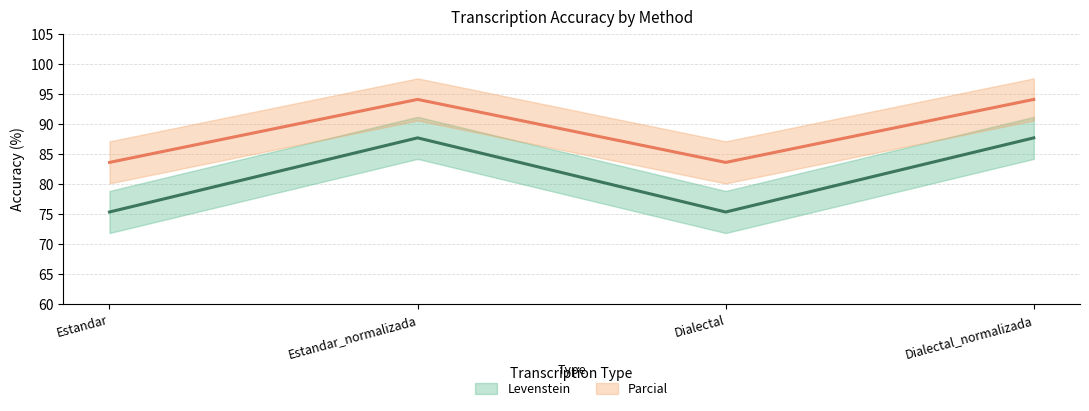

At which label does Levenstein reach its peak?

Estandar_normalizada